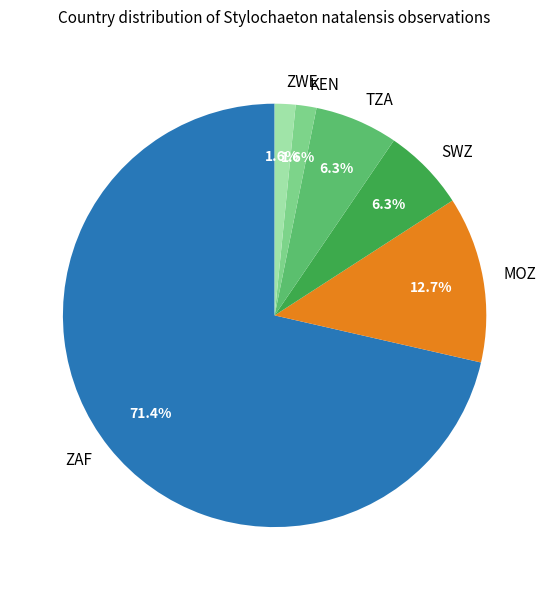

Does any single category account for the majority?

Yes